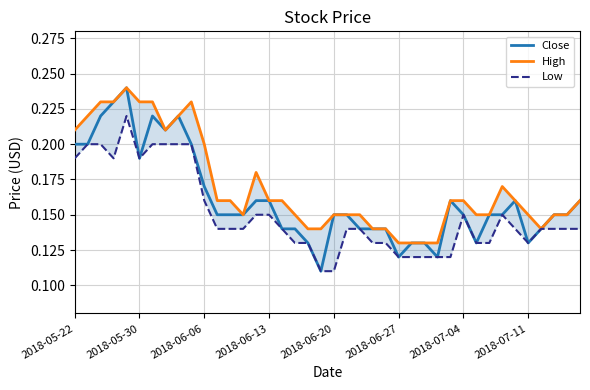

Is this an area chart (filled region under the line)?

No